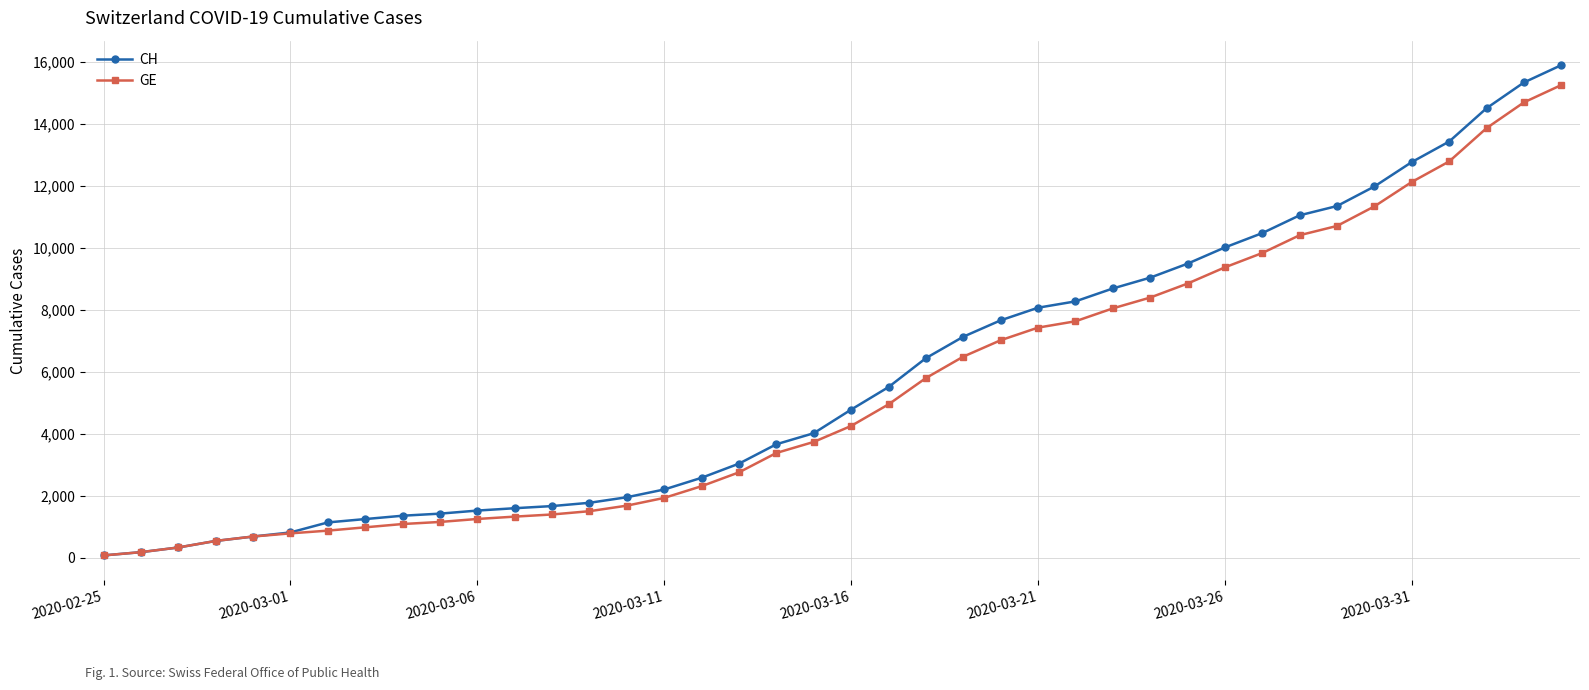

What is the maximum value for CH?

15884